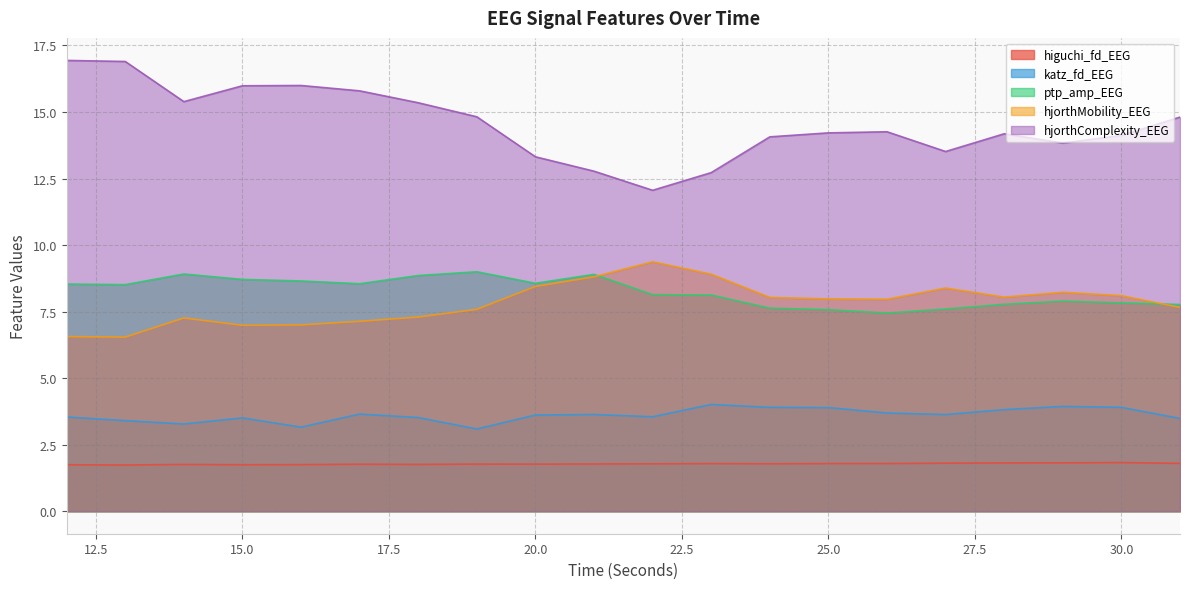

True or false: katz_fd_EEG and ptp_amp_EEG cross at least once.

False